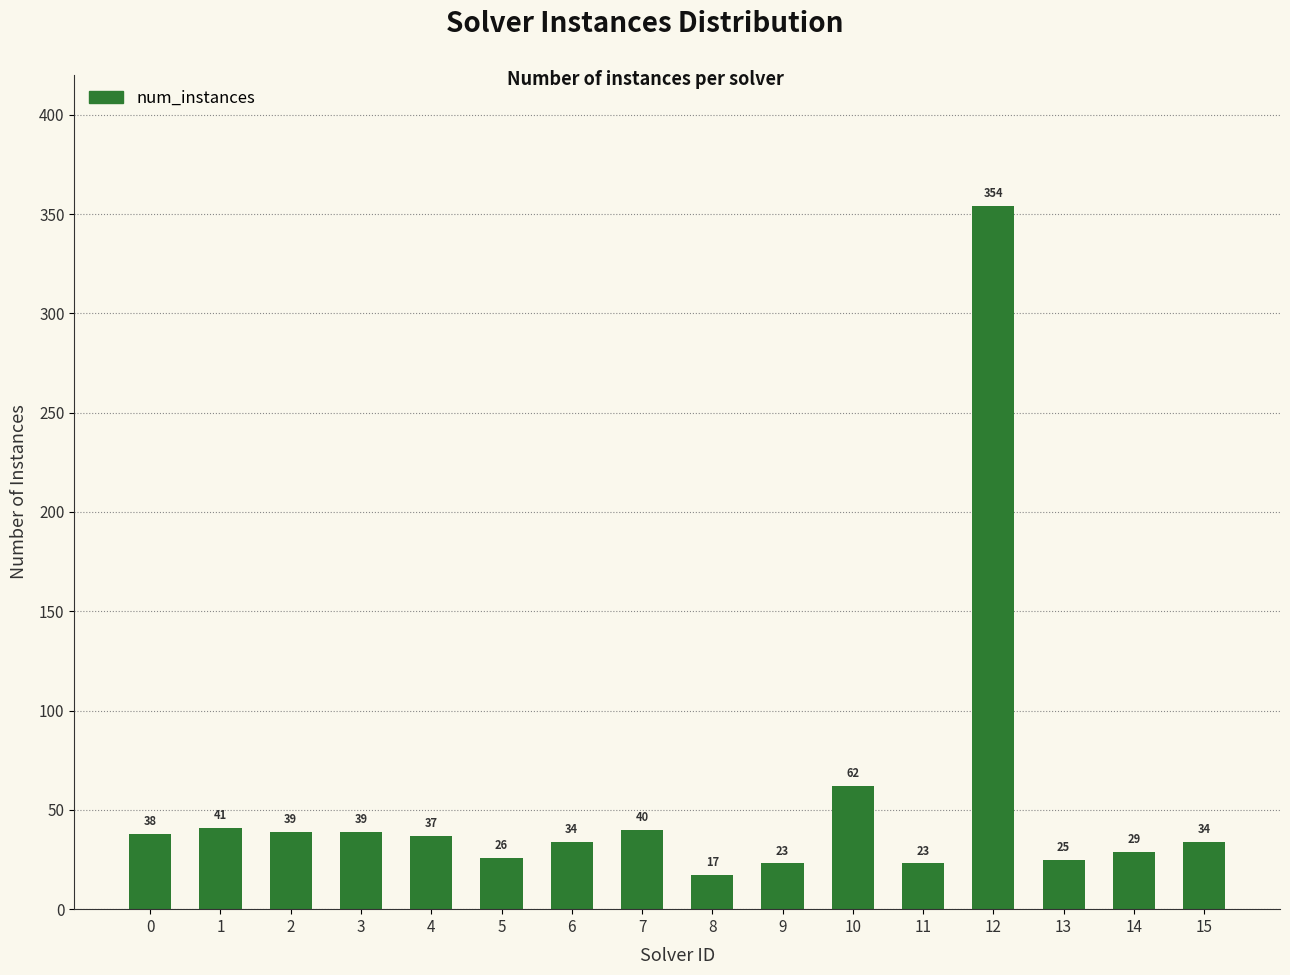

What is the difference between the values at 5 and 12?

328